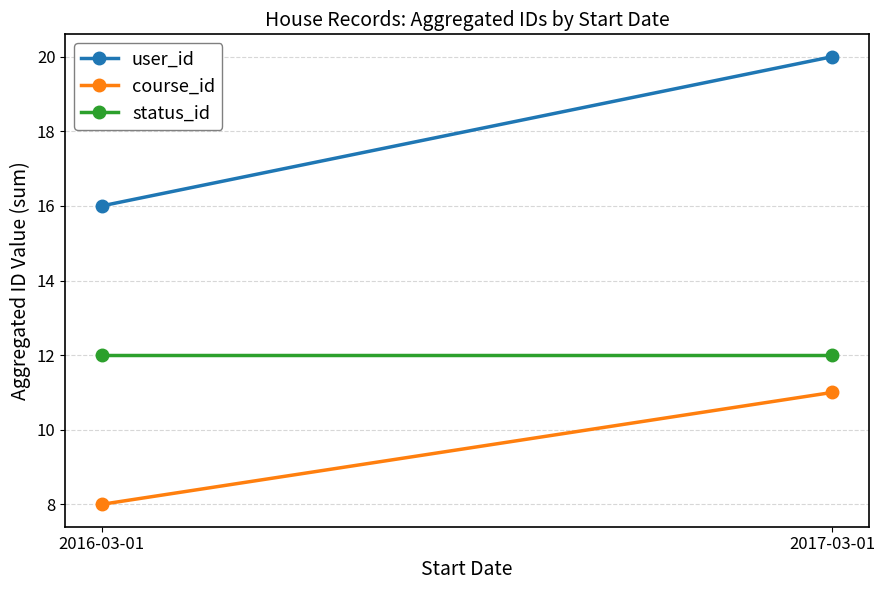

Rank the series by their average value, from lowest to highest.

course_id, status_id, user_id